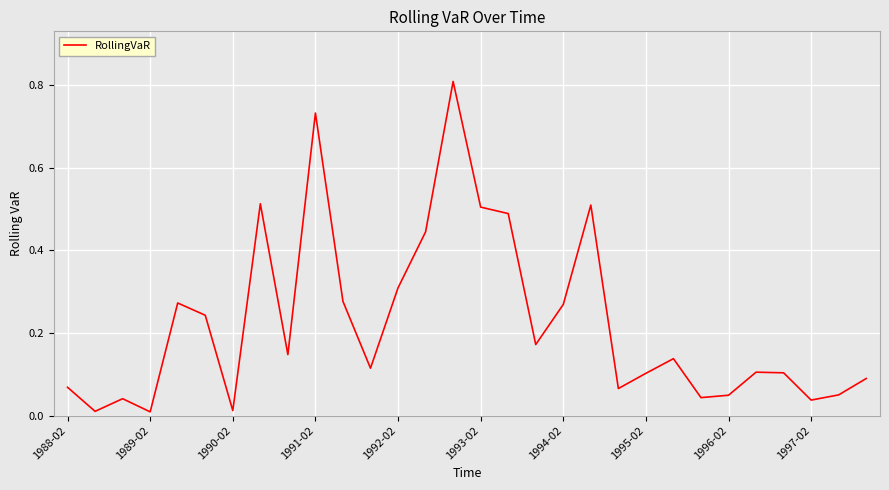

What is the greatest value displayed?

0.8